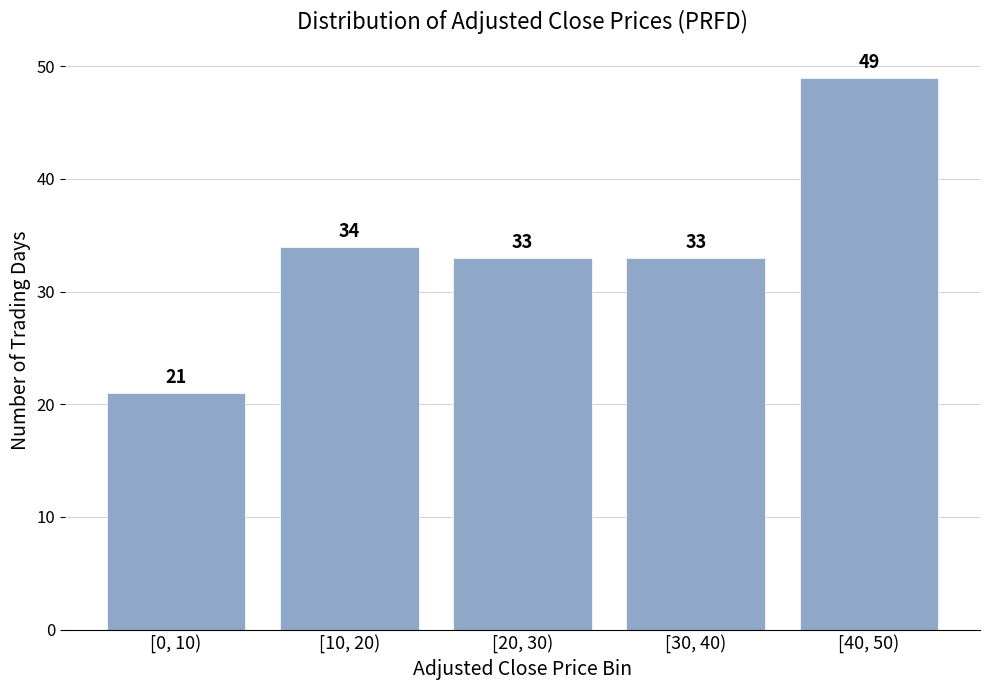

Reading left to right, list all the values displayed in this chart.

[0, 10)=21	[10, 20)=34	[20, 30)=33	[30, 40)=33	[40, 50)=49